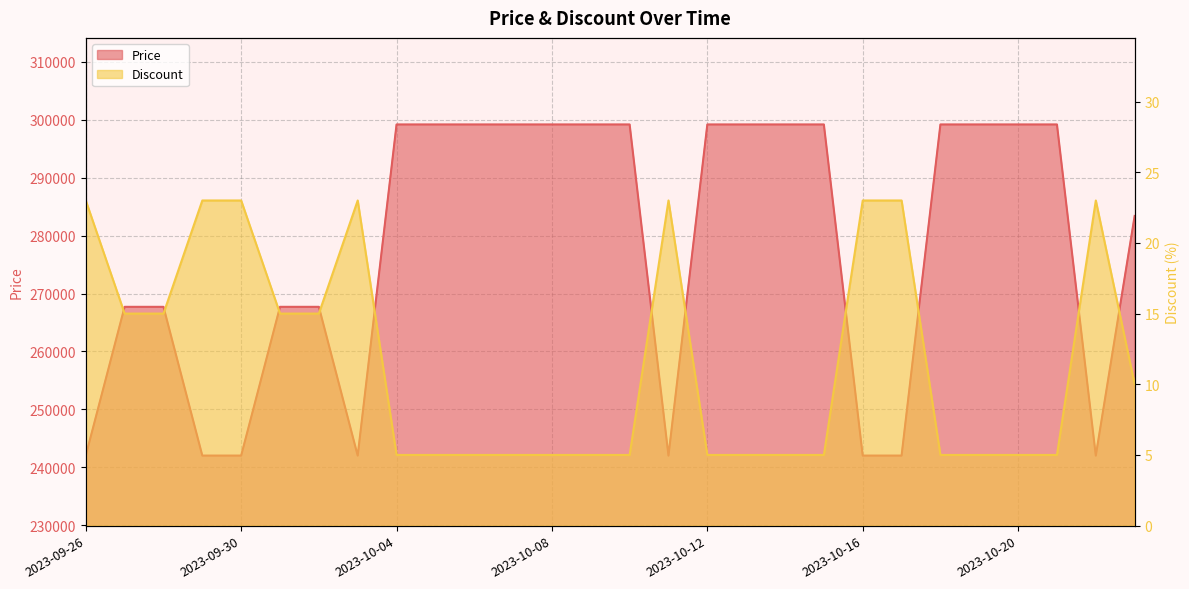

Rank the categories by Price value from lowest to highest.

2023-09-26, 2023-09-29, 2023-09-30, 2023-10-03, 2023-10-11, 2023-10-16, 2023-10-17, 2023-10-22, 2023-09-27, 2023-09-28, 2023-10-01, 2023-10-02, 2023-10-23, 2023-10-04, 2023-10-05, 2023-10-06, 2023-10-07, 2023-10-08, 2023-10-09, 2023-10-10, 2023-10-12, 2023-10-13, 2023-10-14, 2023-10-15, 2023-10-18, 2023-10-19, 2023-10-20, 2023-10-21